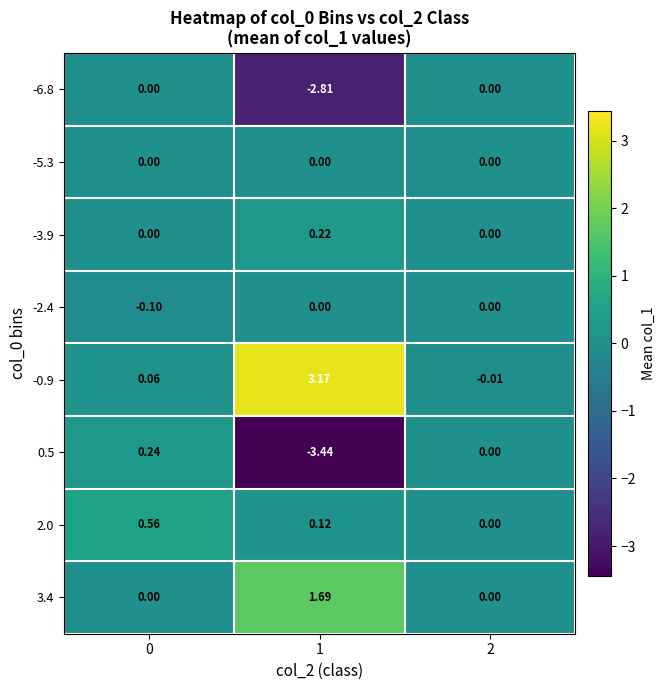

Reading left to right, what are all the values shown in this chart?

-6.8: 0=0.0	1=-2.8	2=0.0
-5.3: 0=0.0	1=0.0	2=0.0
-3.9: 0=0.0	1=0.2	2=0.0
-2.4: 0=-0.1	1=0.0	2=0.0
-0.9: 0=0.1	1=3.2	2=-0.0
0.5: 0=0.2	1=-3.4	2=0.0
2.0: 0=0.6	1=0.1	2=0.0
3.4: 0=0.0	1=1.7	2=0.0